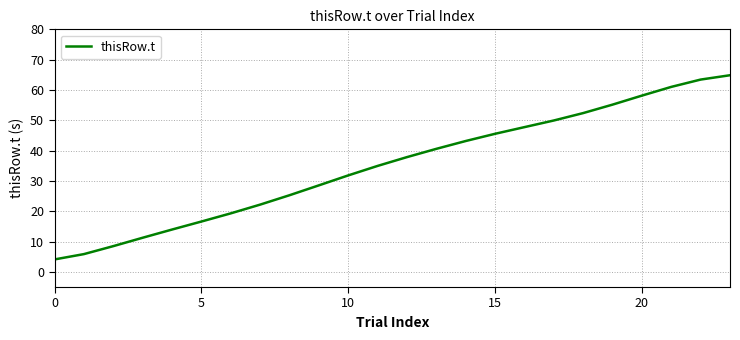

What is the smallest value displayed?

4.1